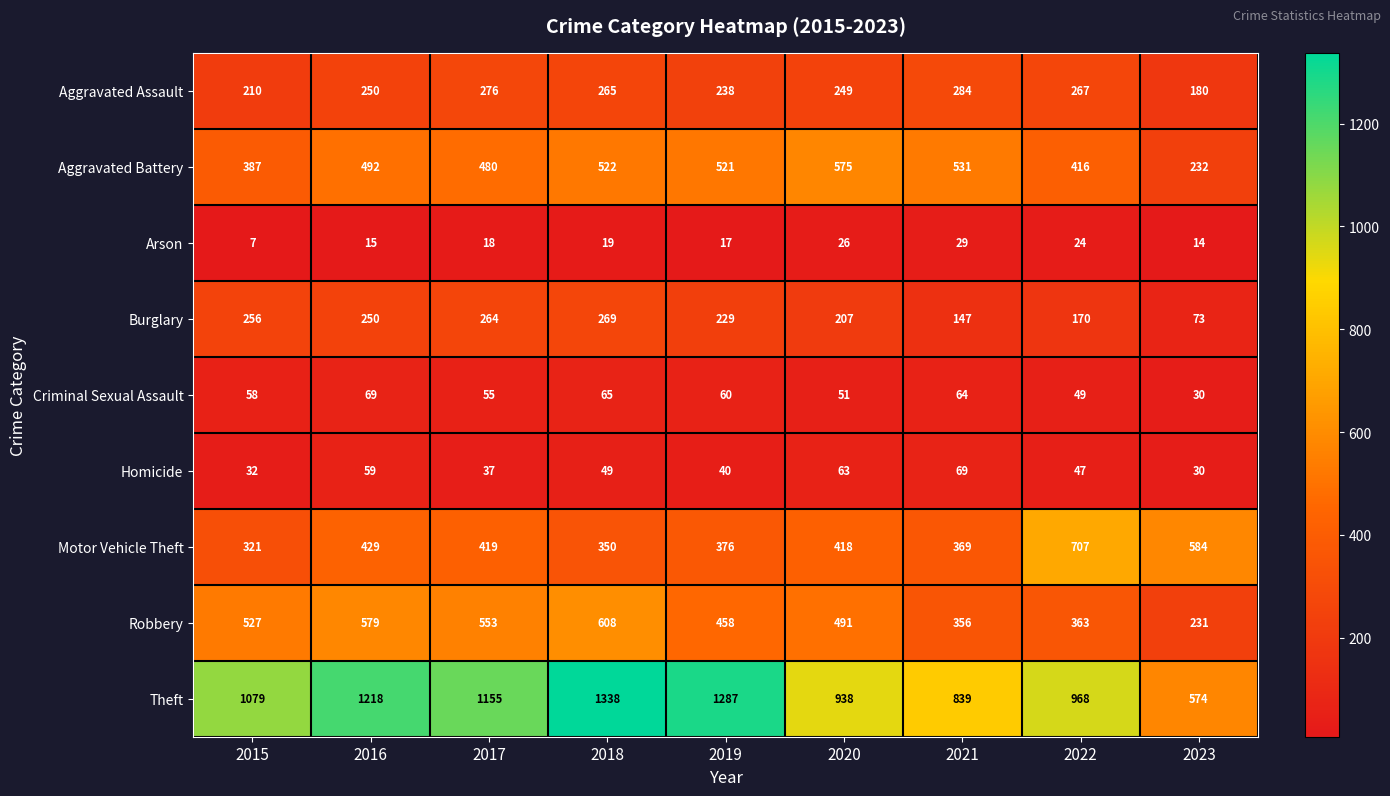

Which series changed the most between 2019 and 2021?

Theft